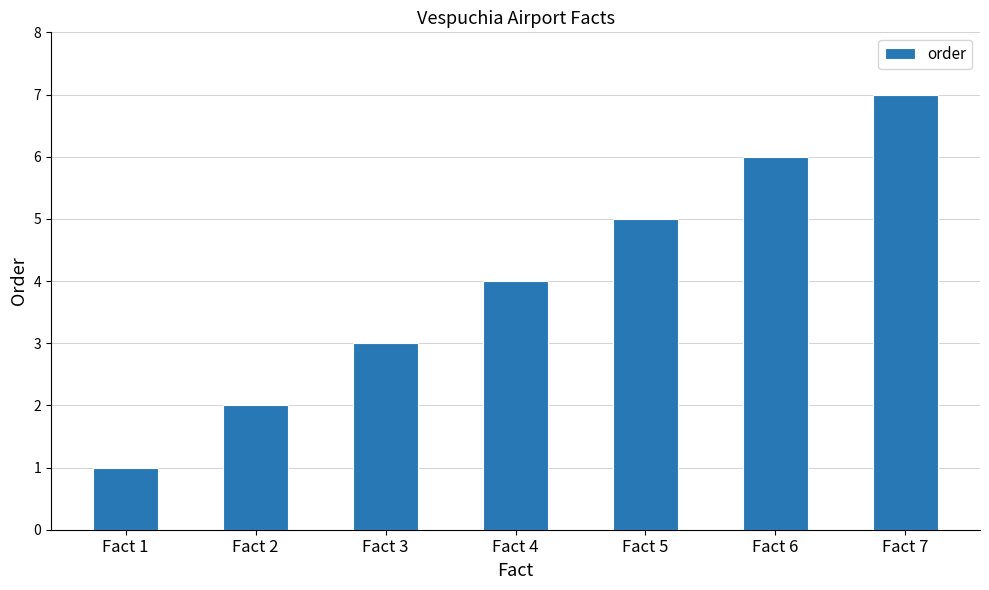

List the labels in order of value, largest first.

Fact 7, Fact 6, Fact 5, Fact 4, Fact 3, Fact 2, Fact 1